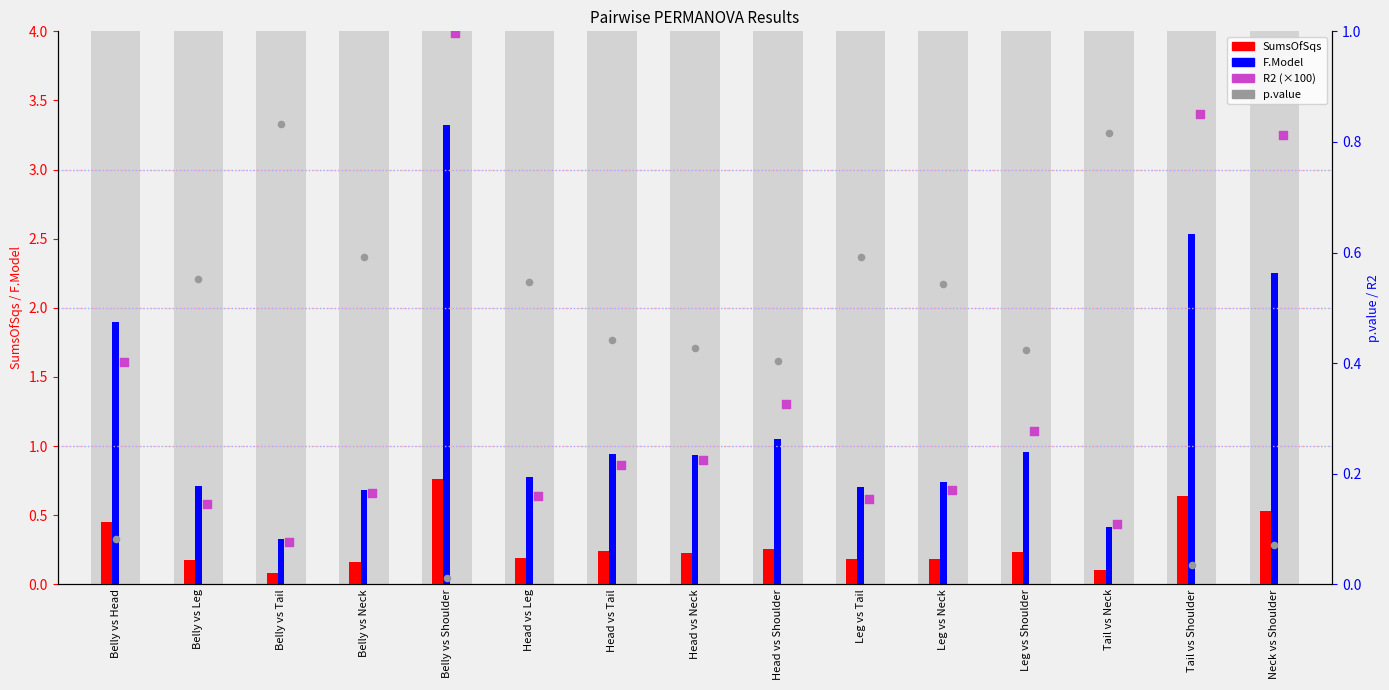

What are all the series names shown in the legend?

SumsOfSqs, F.Model, R2 (×100), p.value